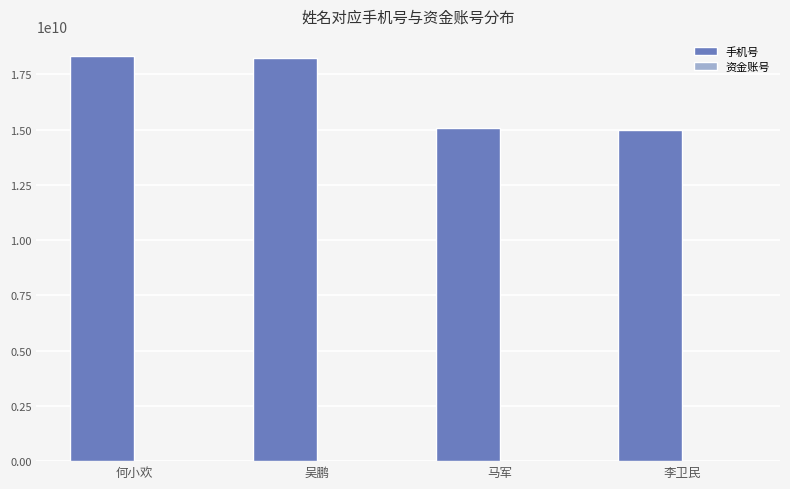

The value of 手机号 at 吴鹏 is 25623882531. True or false?

False